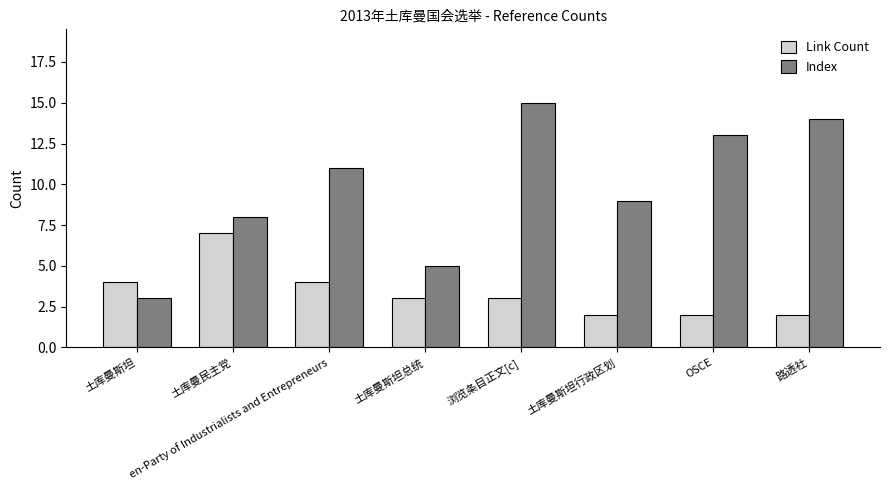

Rank the categories by Index value from lowest to highest.

土库曼斯坦, 土库曼斯坦总统, 土库曼民主党, 土库曼斯坦行政区划, en-Party of Industrialists and Entrepreneurs, OSCE, 路透社, 浏览条目正文[c]